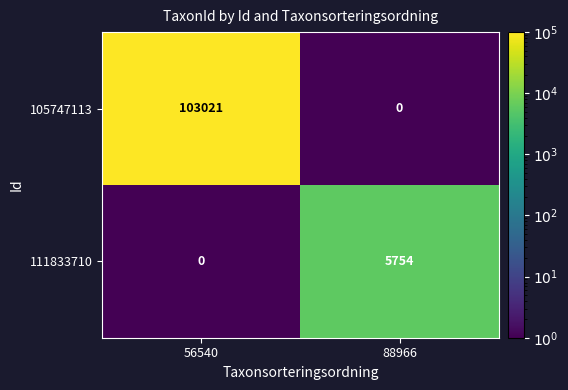

How many distinct data groups are displayed?

2